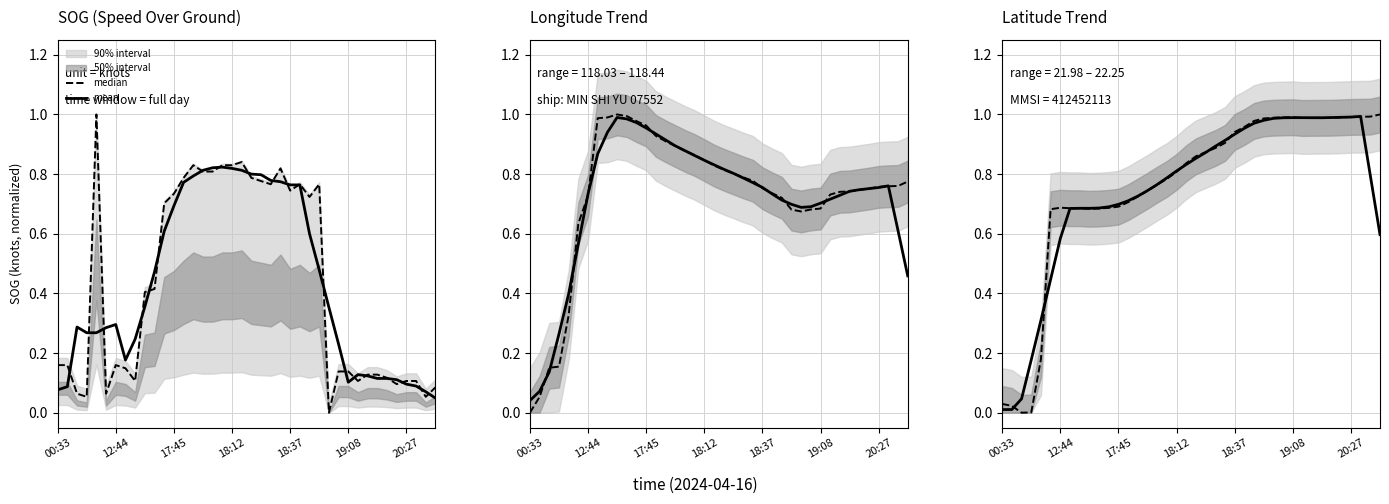

What is the sum of the mean values at 10 and 18:12?

0.9